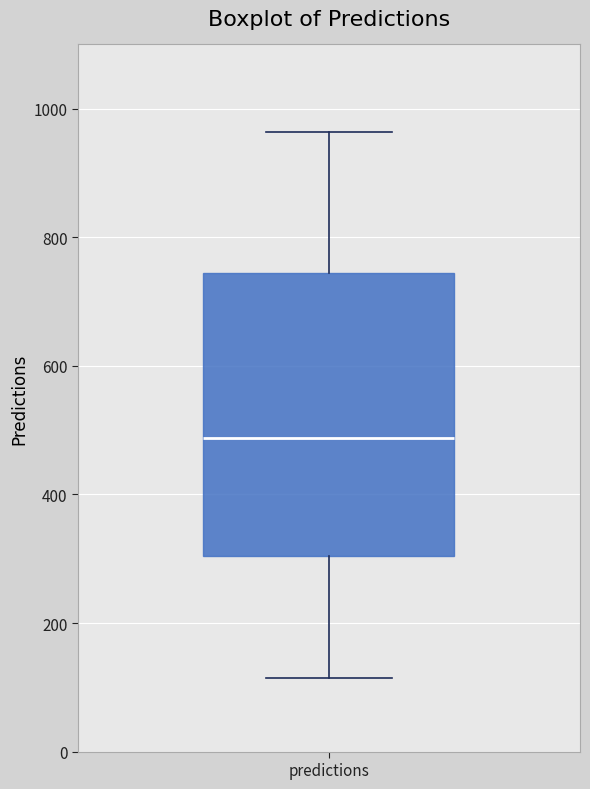

Where does the upper whisker of the box for predictions end on the y-axis? The values are not printed on the chart, so give them approximately, as read against the axis.

960